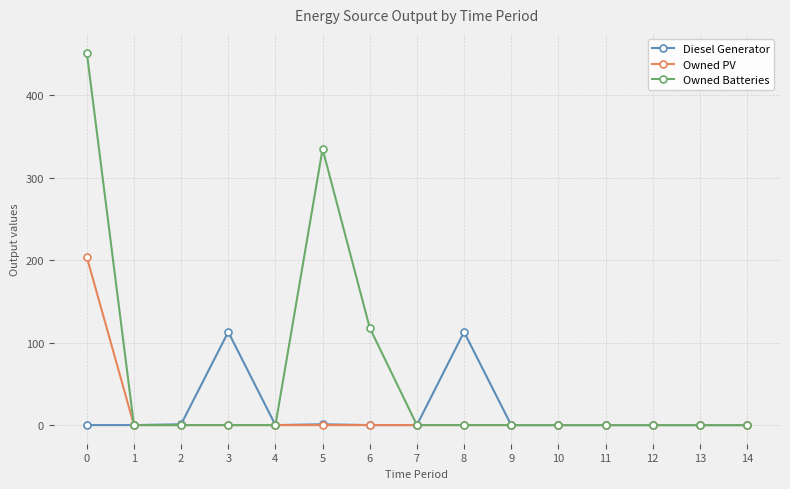

True or false: Diesel Generator has a value of 62 at 6.

False